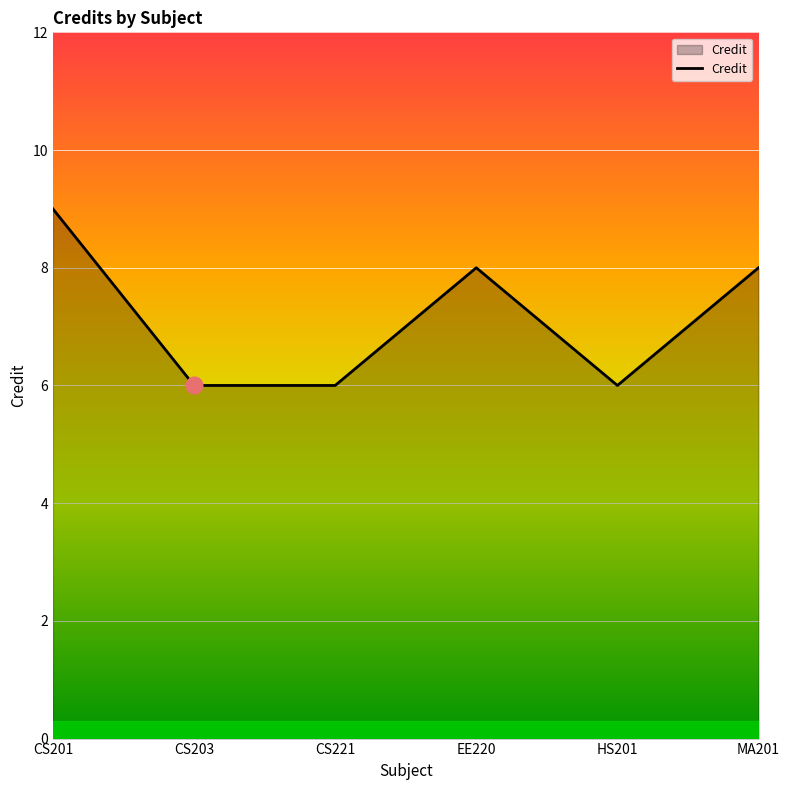

Approximately how many times larger is the value at EE220 compared to CS203?

1.3